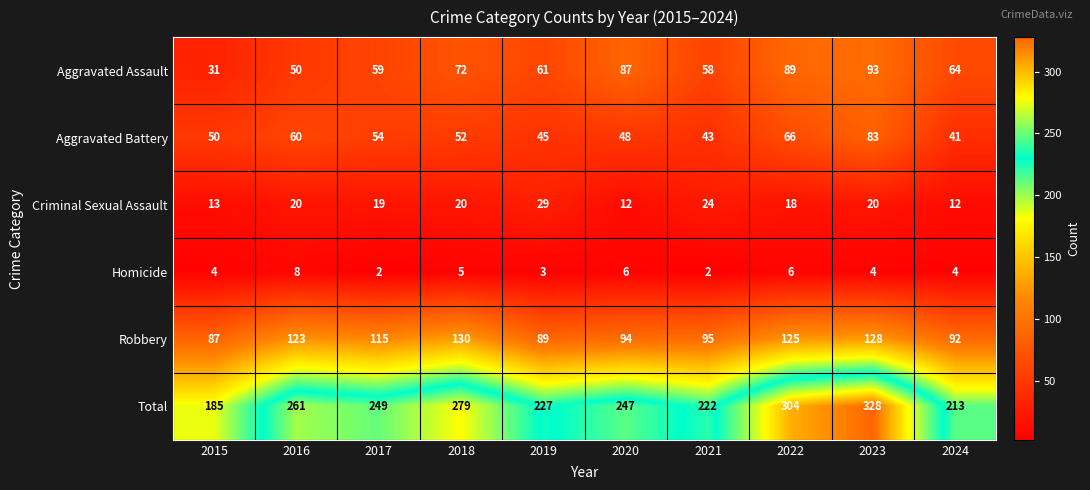

True or false: Aggravated Assault has a value of 59 at 2017.

True